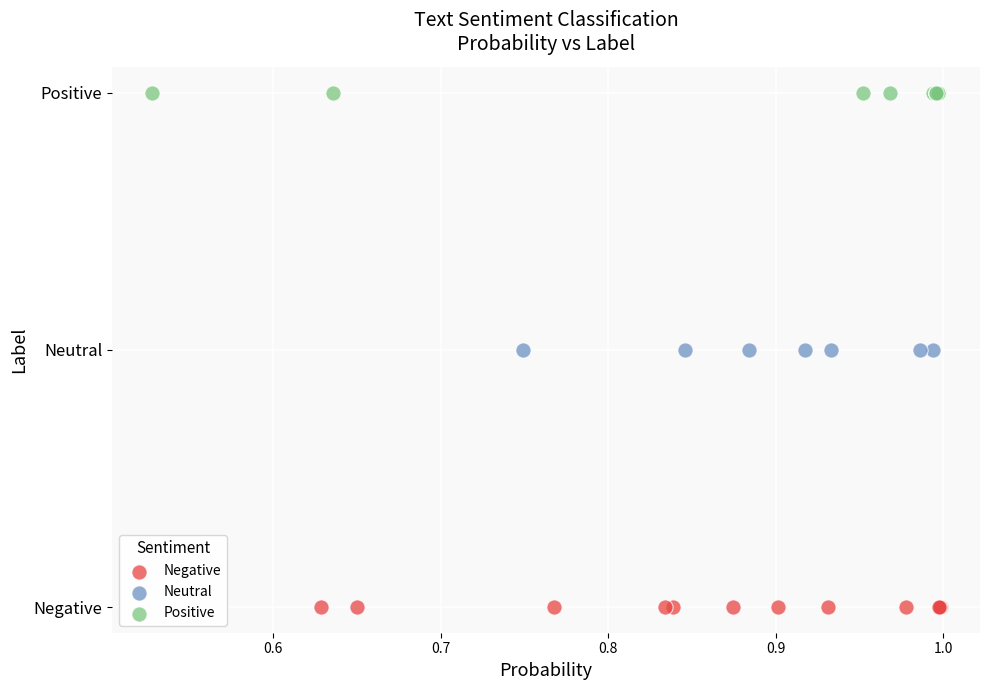

Which series reaches the minimum Y coordinate?

Negative